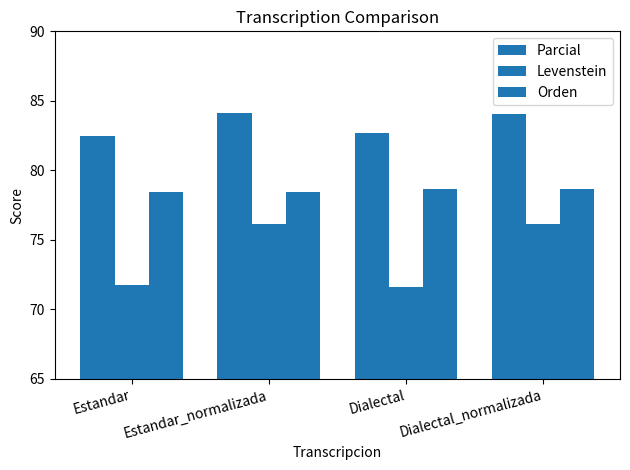

Reading left to right, list all the values displayed in this chart.

Parcial: 82.5	84.1	82.7	84.0
Levenstein: 71.8	76.1	71.6	76.1
Orden: 78.4	78.4	78.6	78.6